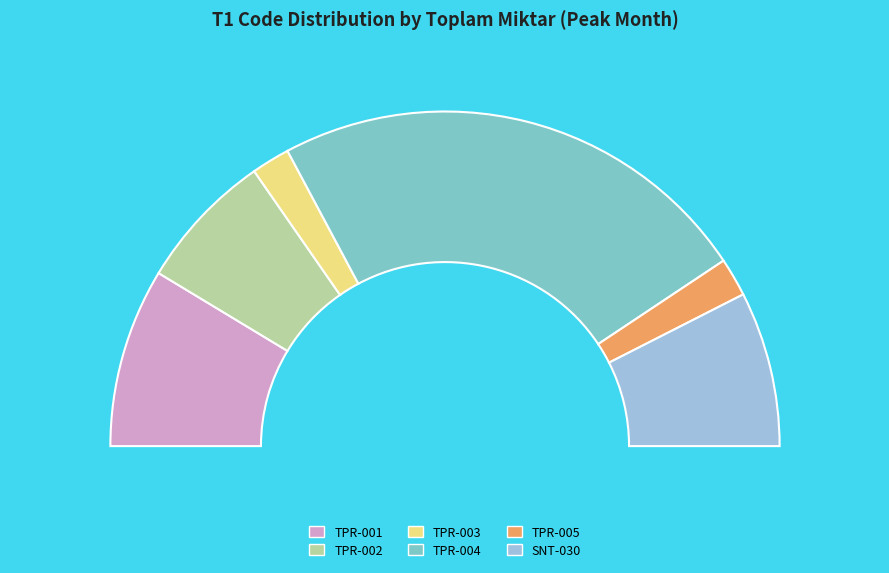

Rank the categories by value from highest to lowest.

D-01.ALT-01.TPR-004, D-01.ALT-01.TPR-001, D-01.ALT-02.SNT-030, D-01.ALT-01.TPR-002, D-01.ALT-01.TPR-005, D-01.ALT-01.TPR-003